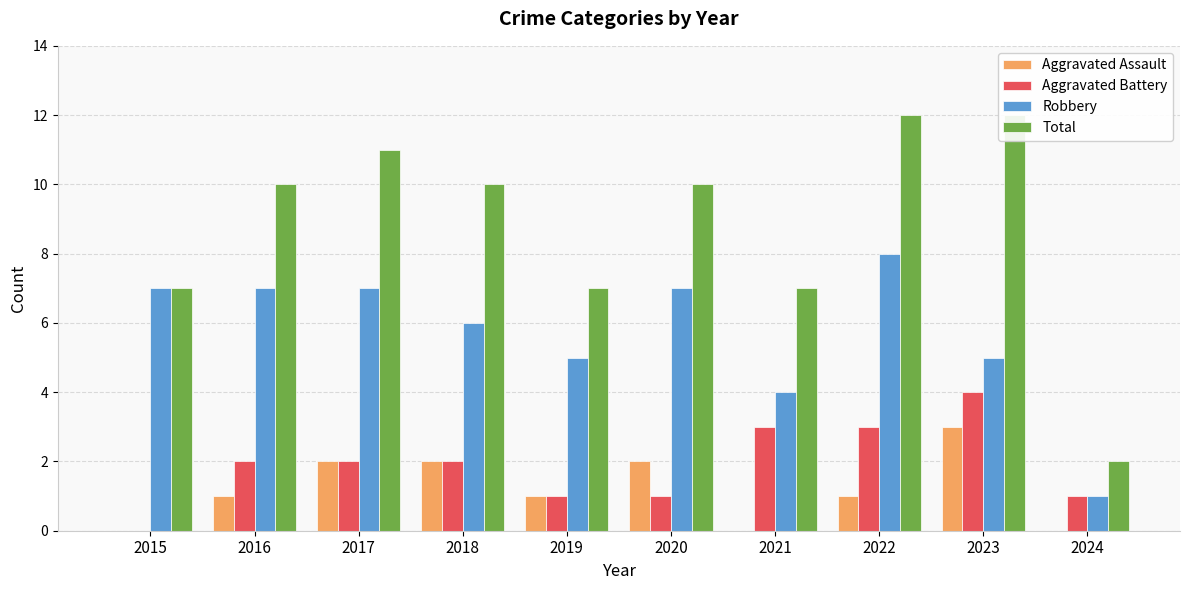

What is the total value across all series at 2018?

20